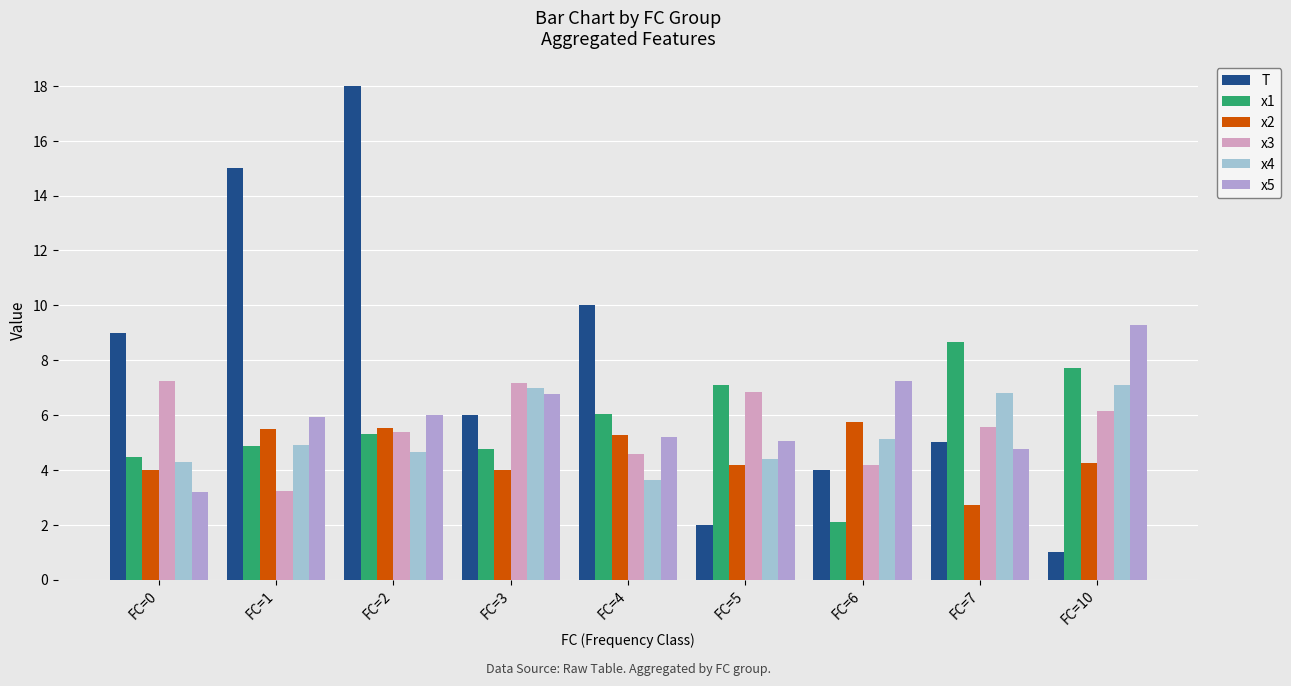

Which label corresponds to the largest value in the chart?

FC=2